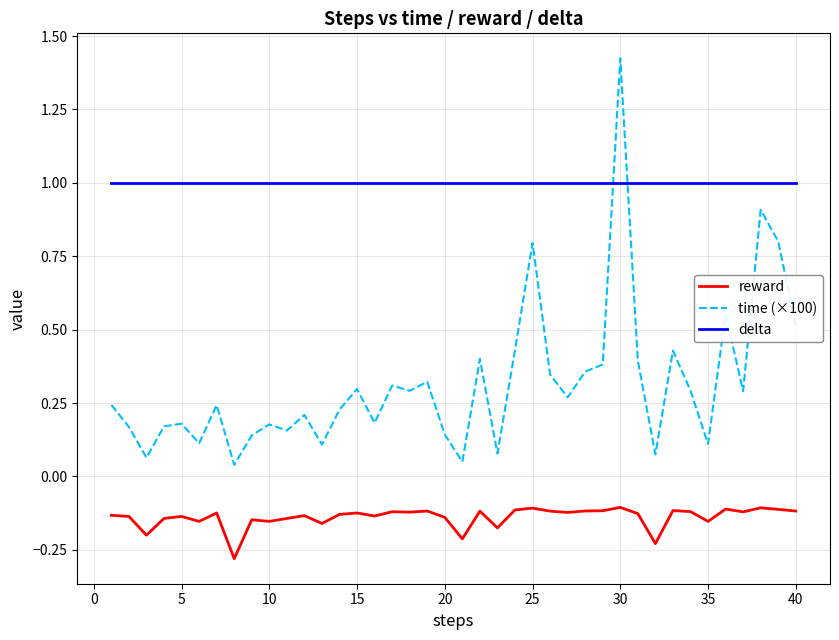

List the series in order of their overall mean, highest first.

delta, time (×100), reward